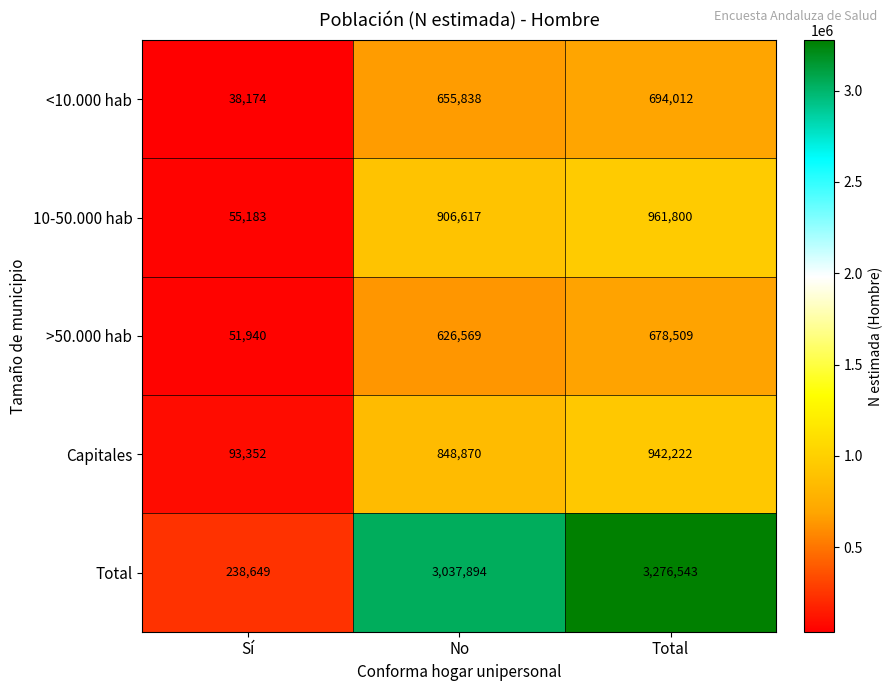

What is the difference between the second highest and minimum values in the >50.000 hab series?

574629